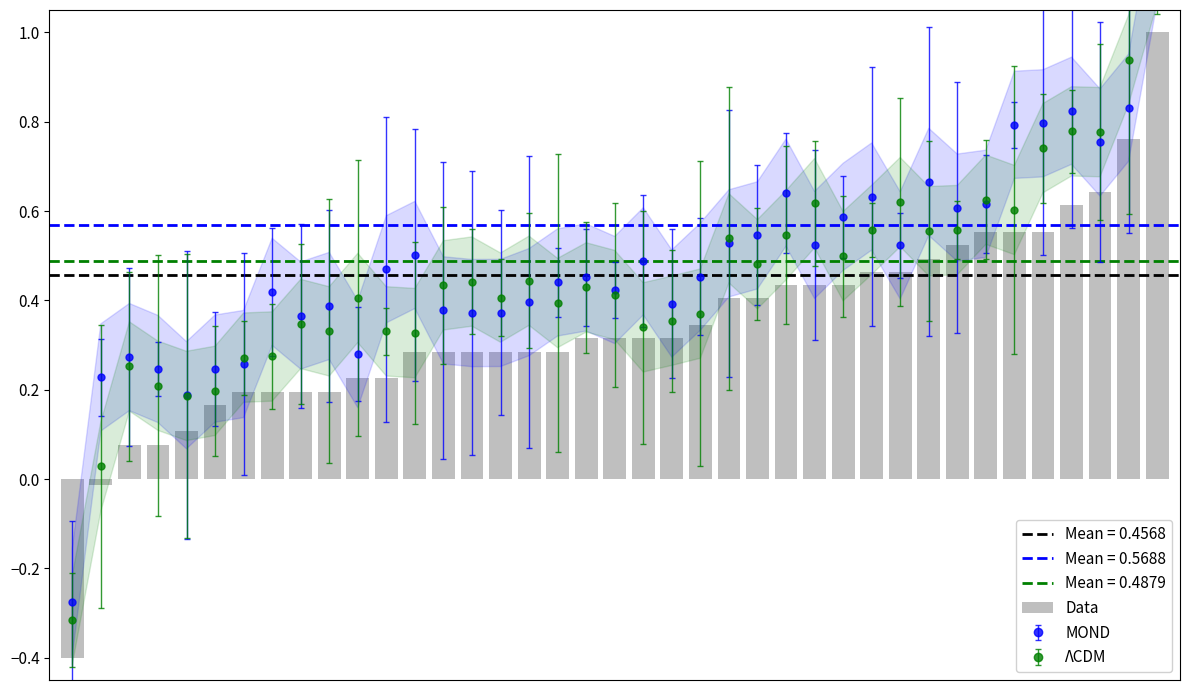

What is the sum of the values at 37 and 32?

1.3